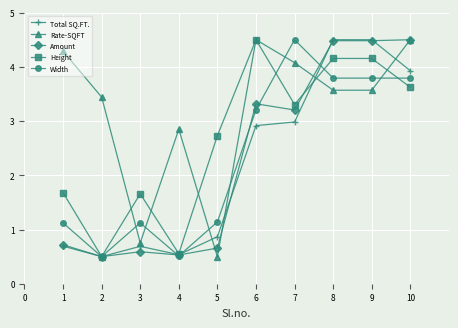

How many data points in Total SQ.FT. are less than 2?

5